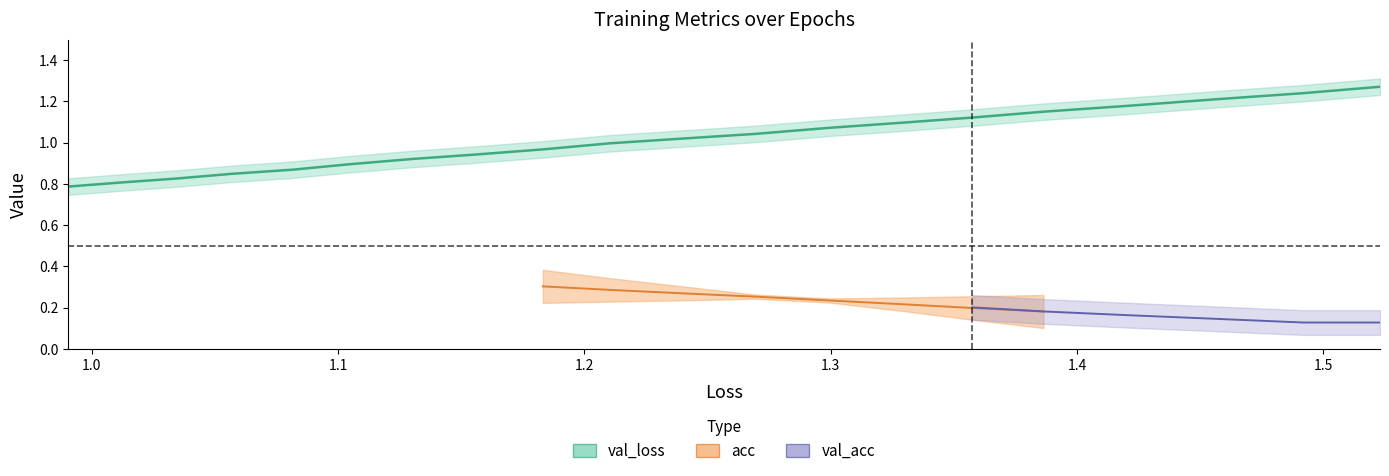

Is it true that acc equals 0.7 at 19?

False